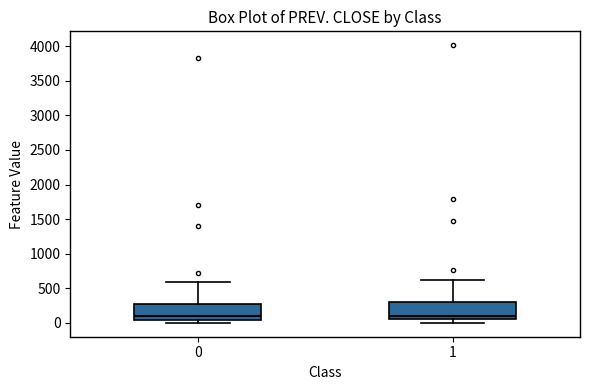

Reading left to right, transcribe this box plot: for each box, give where its median line is, the range the box spans, and where its two whiskers end, as read against the y-axis. The values are not printed on the chart, so give them approximately, as read against the axis.

0: median 100, box 50 to 250, whiskers 0 to 600
1: median 100, box 50 to 300, whiskers 0 to 600